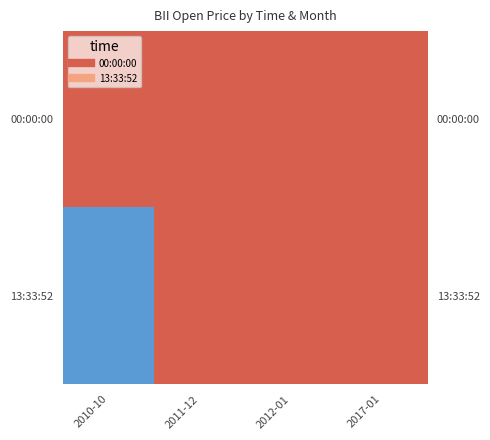

How many data points does each series have?

4